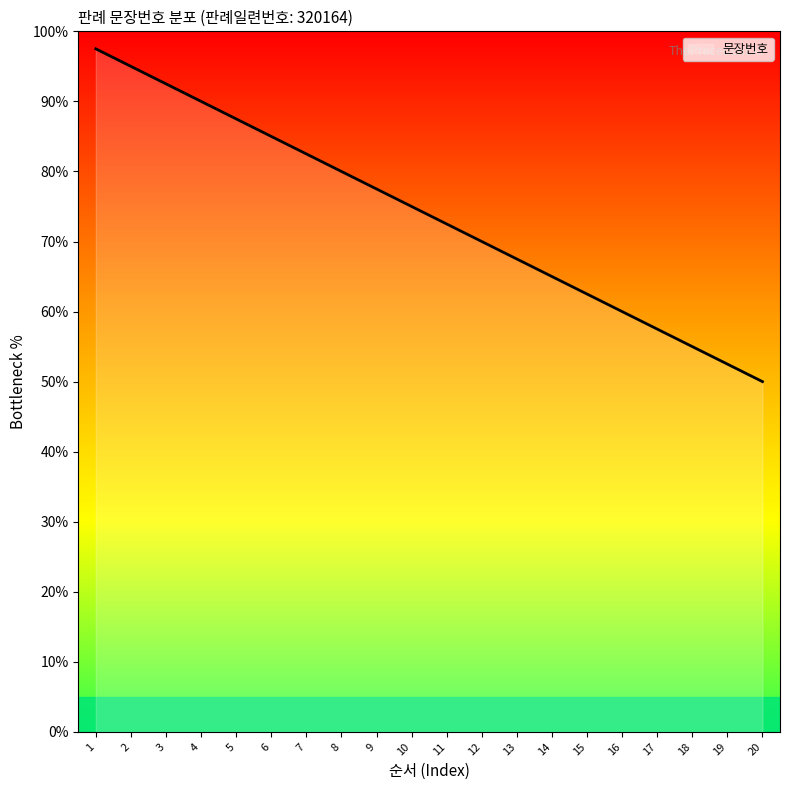

List the labels in order of value, smallest first.

20, 19, 18, 17, 16, 15, 14, 13, 12, 11, 10, 9, 8, 7, 6, 5, 4, 3, 2, 1